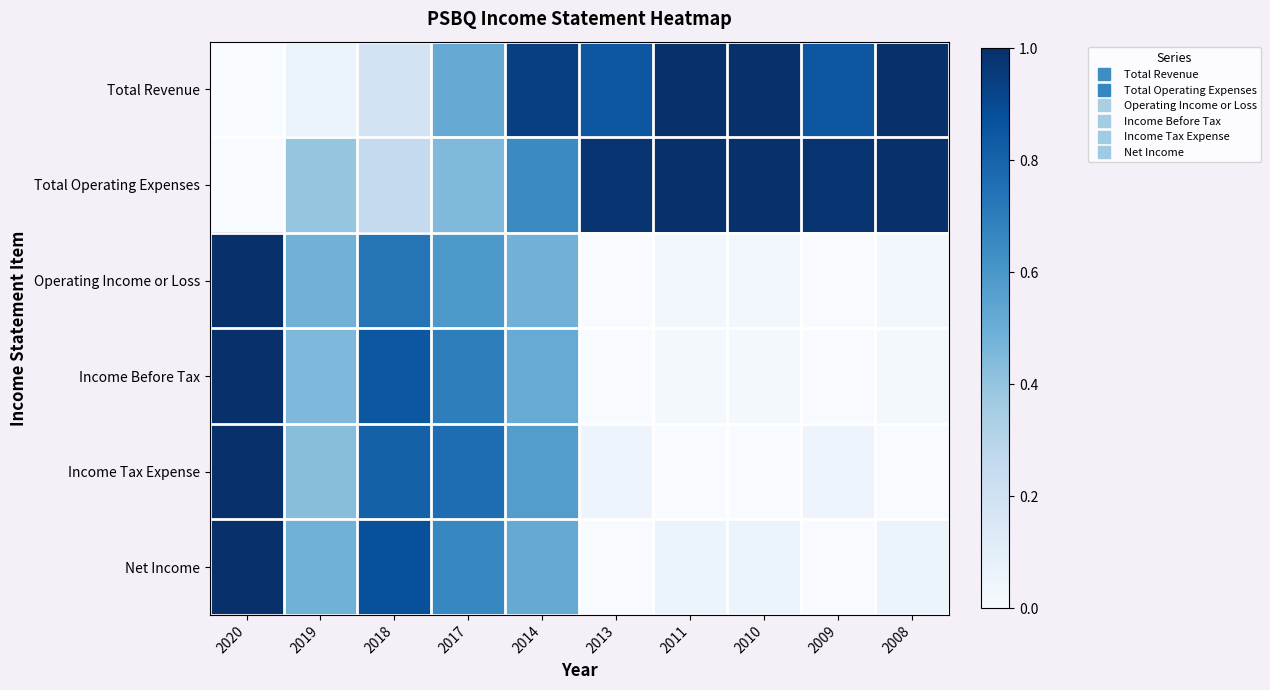

Rank the series by their maximum value, from lowest to highest.

Total Revenue, Total Operating Expenses, Operating Income or Loss, Income Before Tax, Income Tax Expense, Net Income